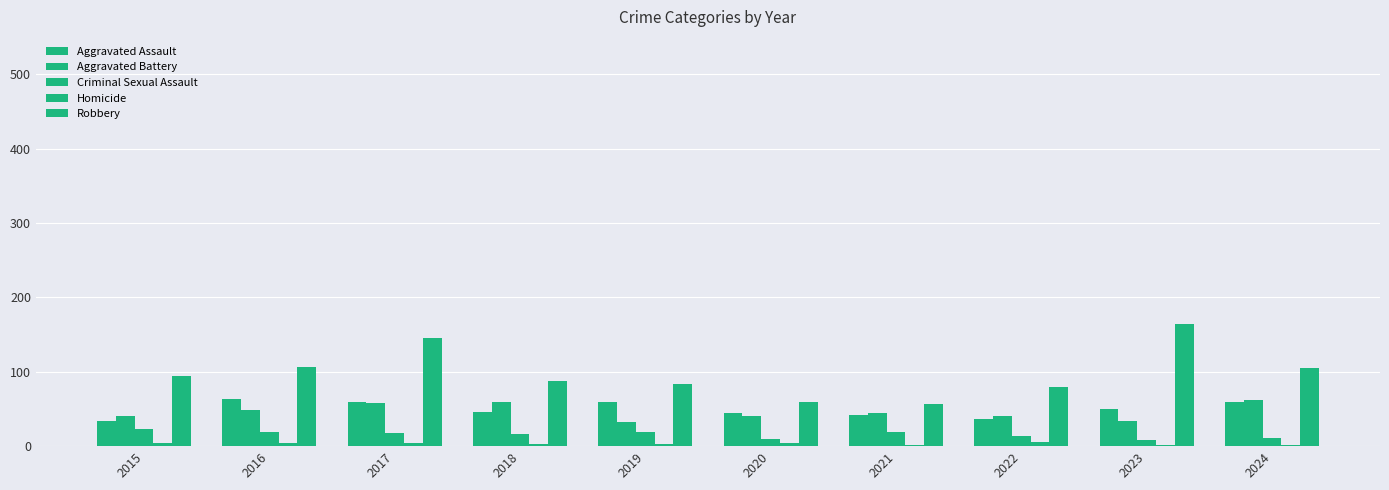

How many groups of bars are there?

10